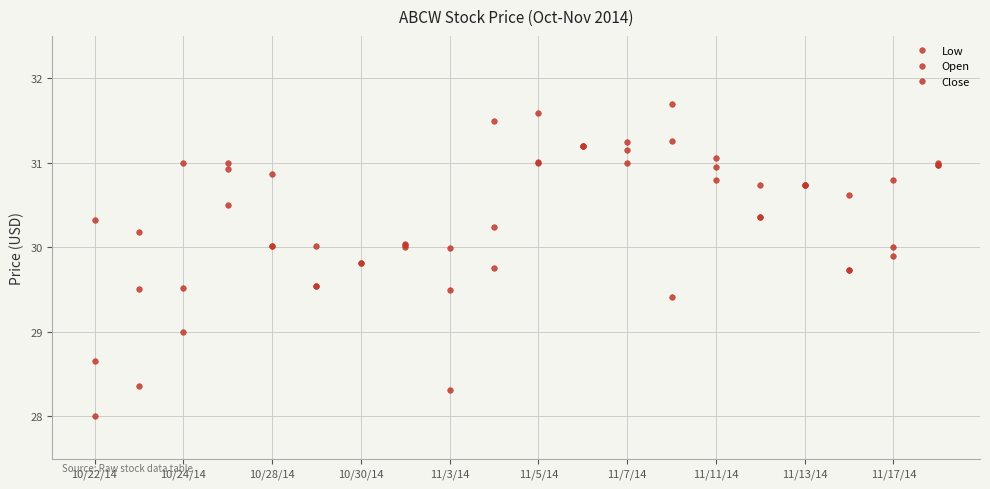

True or false: Low and Close intersect in this chart.

False